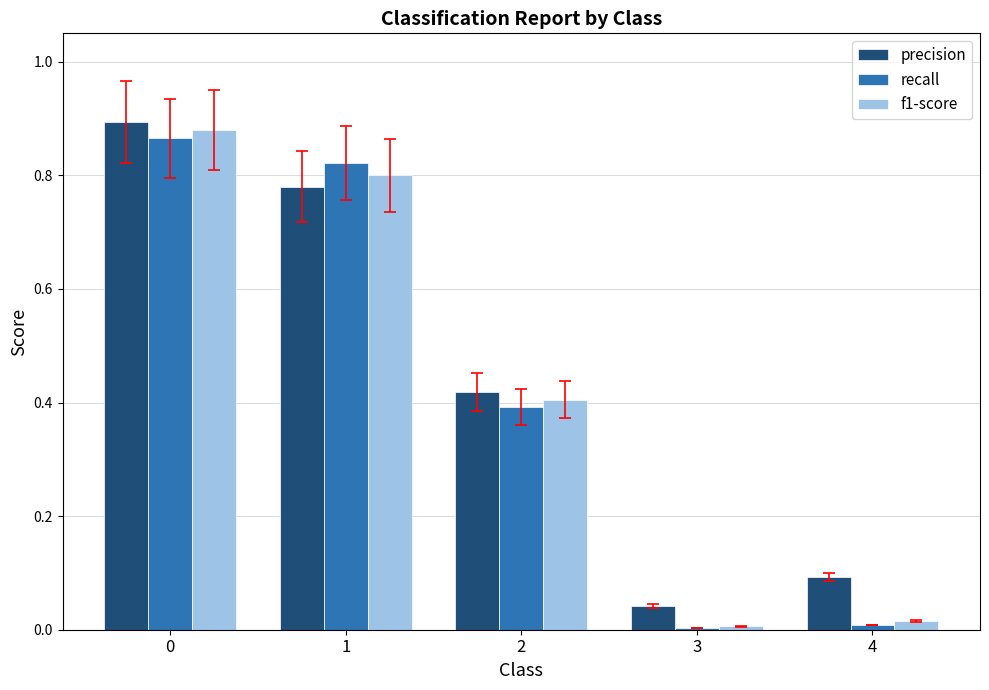

Which series has the largest range (max minus min)?

f1-score